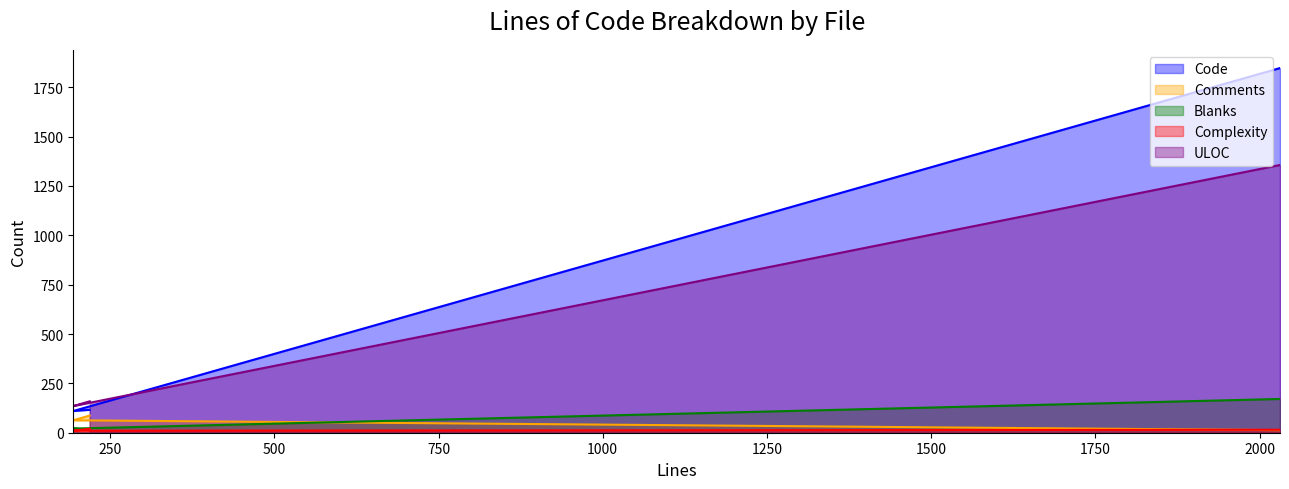

What is the label of the 3rd point from the left?

219